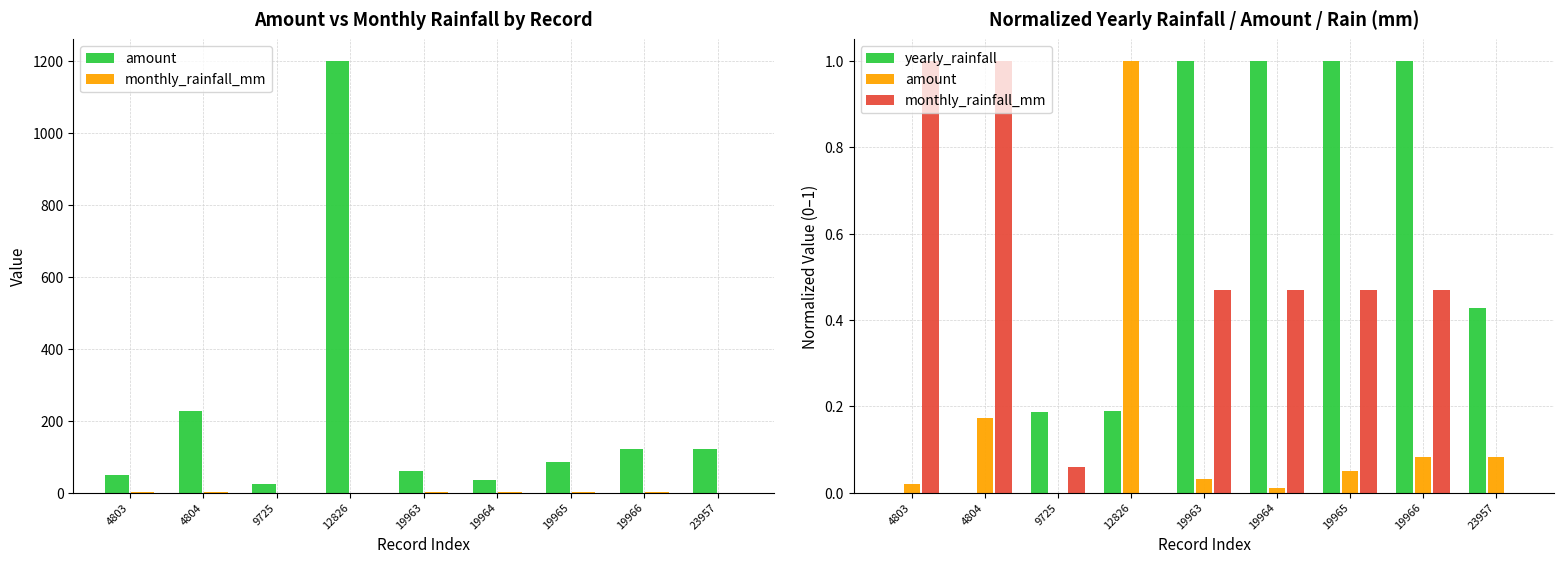

Reading left to right, transcribe all the data shown in this chart.

amount: 0.0	0.2	0.0	1.0	0.0	0.0	0.1	0.1	0.1
monthly_rainfall_mm: 1.0	1.0	0.1	0.0	0.5	0.5	0.5	0.5	0.0
yearly_rainfall: 0.0	0.0	0.2	0.2	1.0	1.0	1.0	1.0	0.4